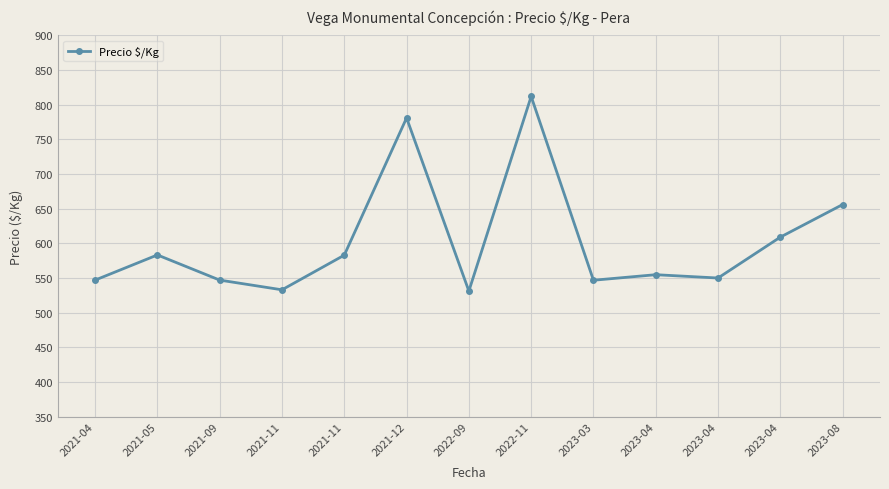

Read the value at 2021-12.

781.0